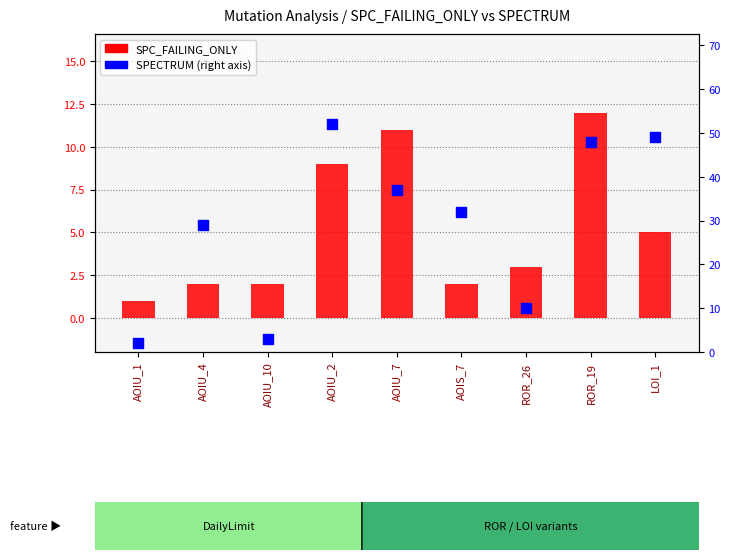

What is the total value across all series at AOIU_7?

48